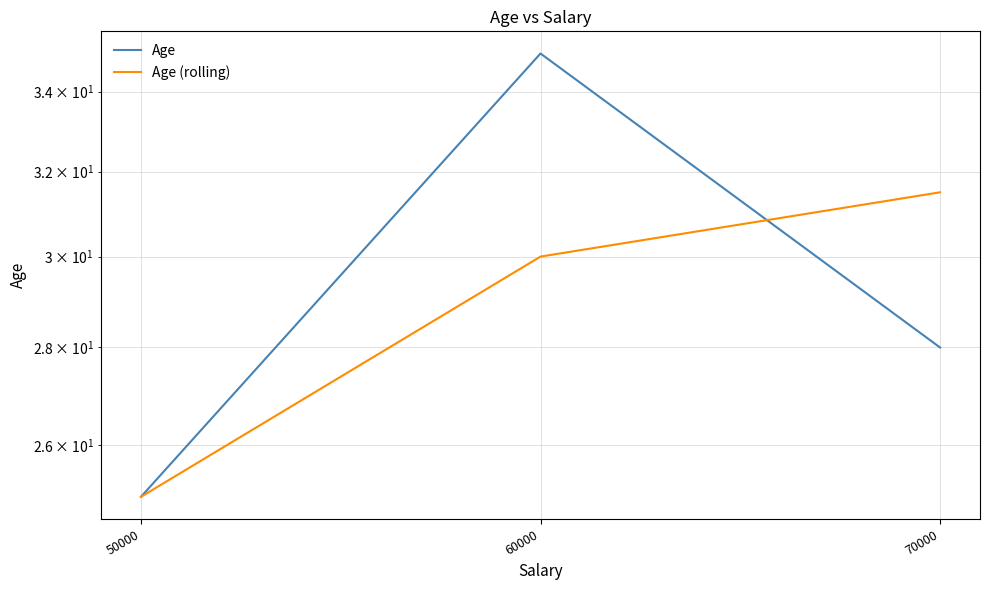

What is the difference between the Age (rolling) values at 50000 and 70000?

6.5